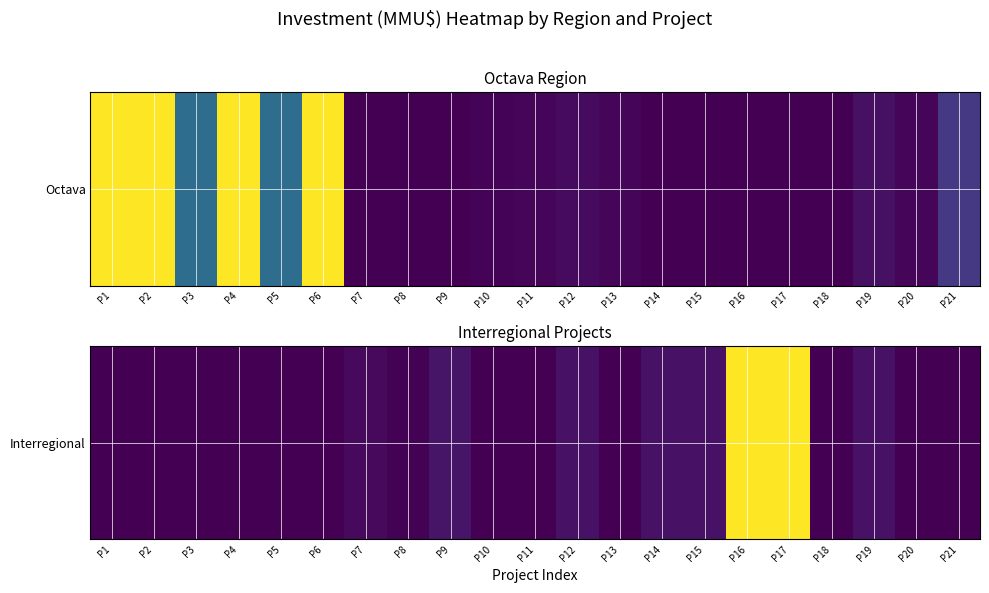

True or false: the data shows 306 at P9.

False